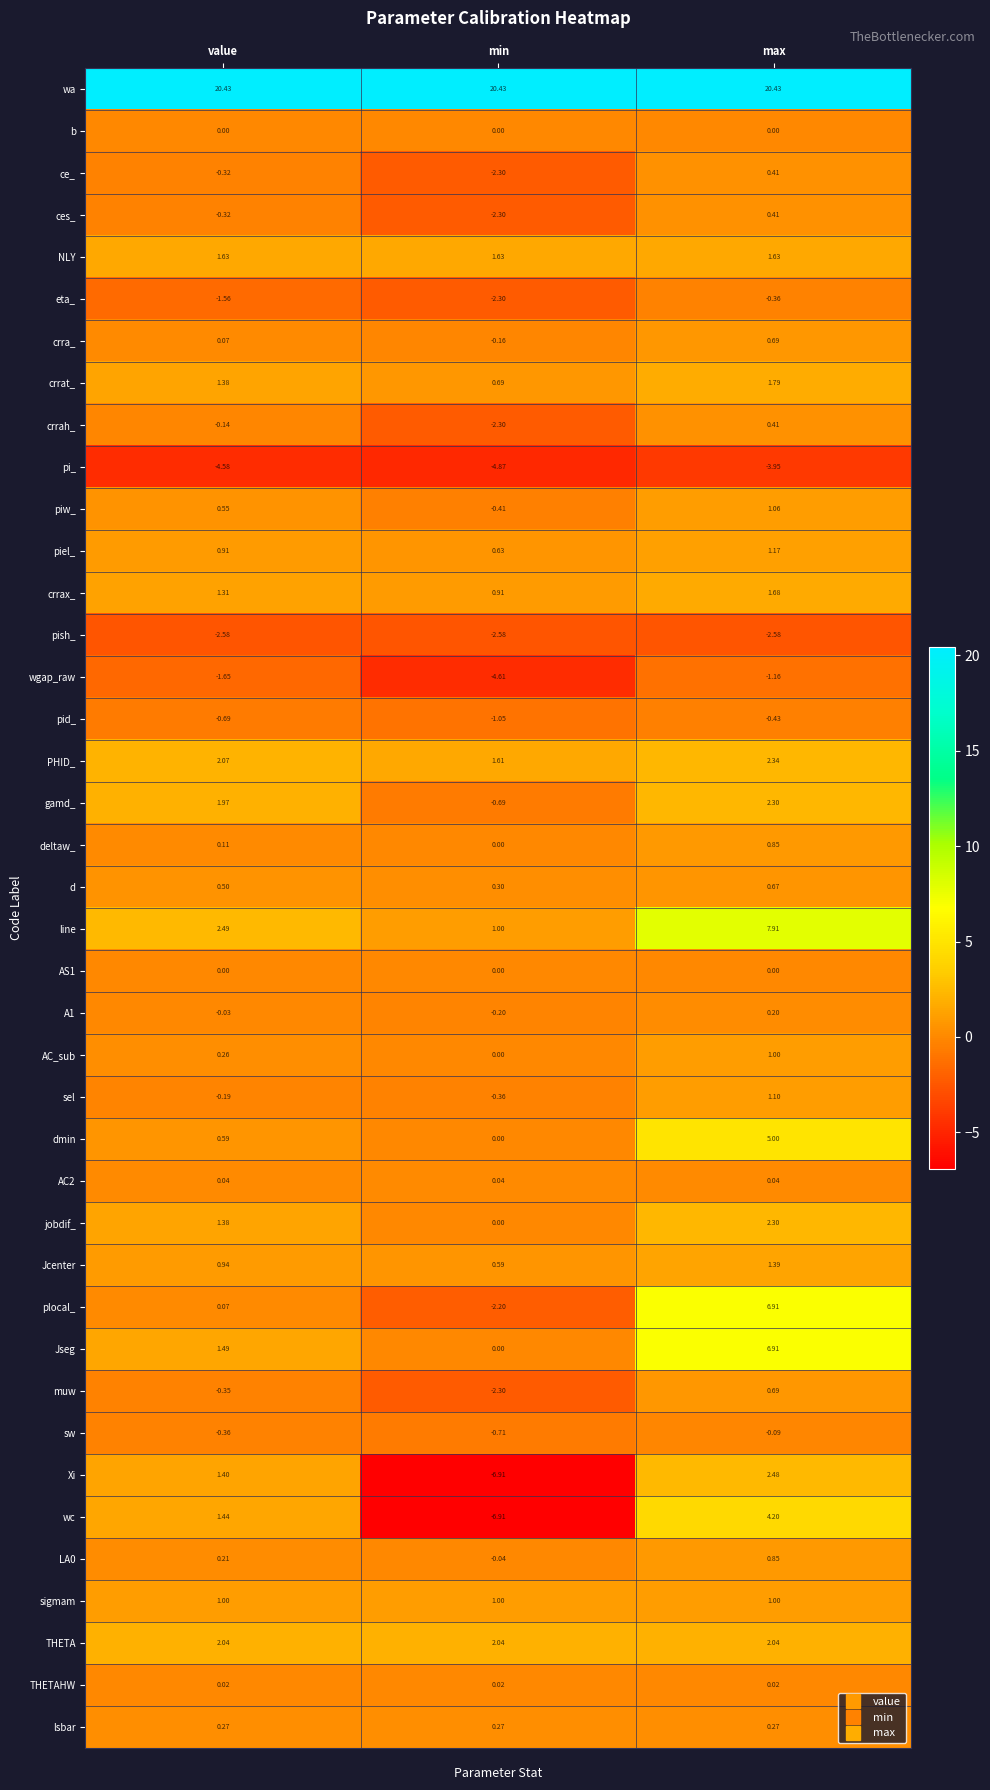

What is the difference between the highest and lowest values at min?

27.3